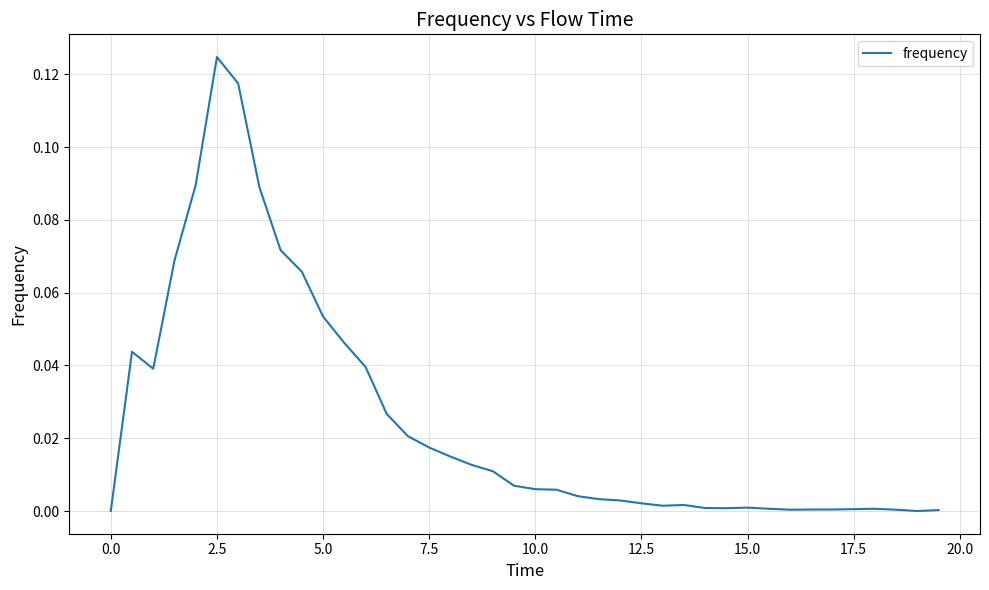

Which category has the highest value across all series?

2.5